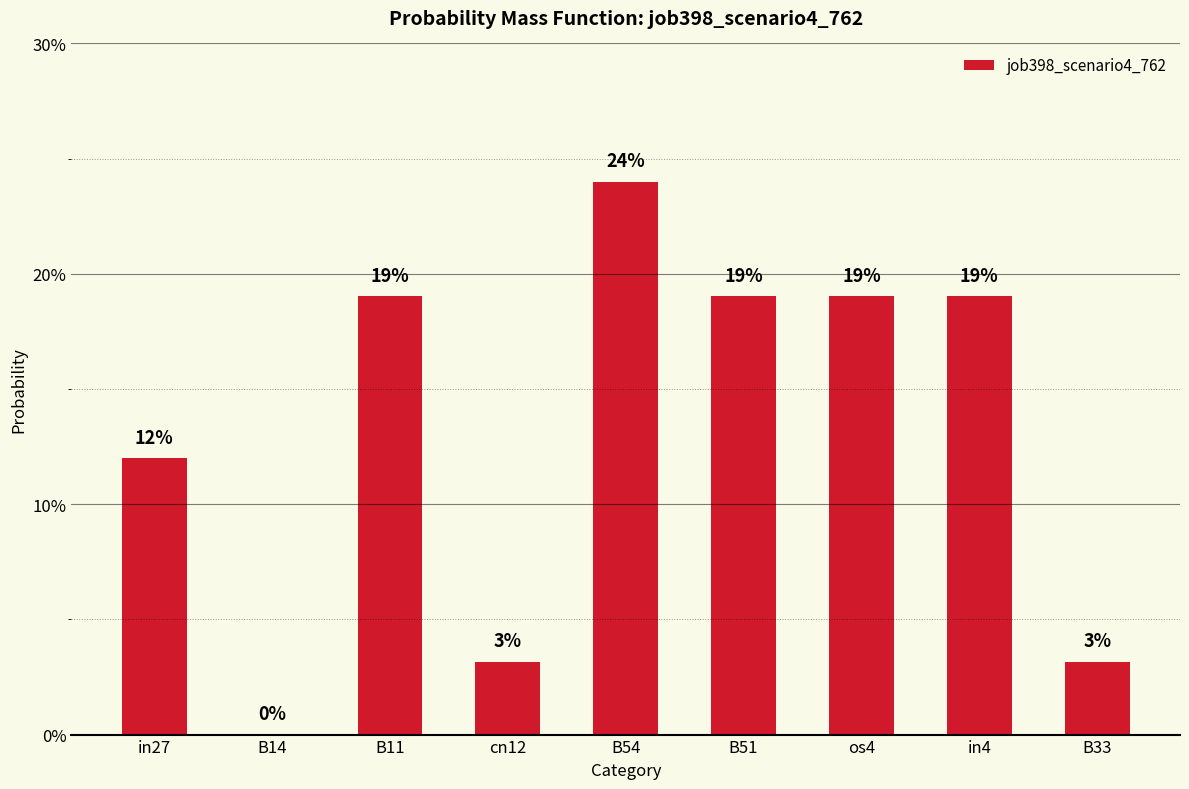

The value at in4 is 0.2. True or false?

True